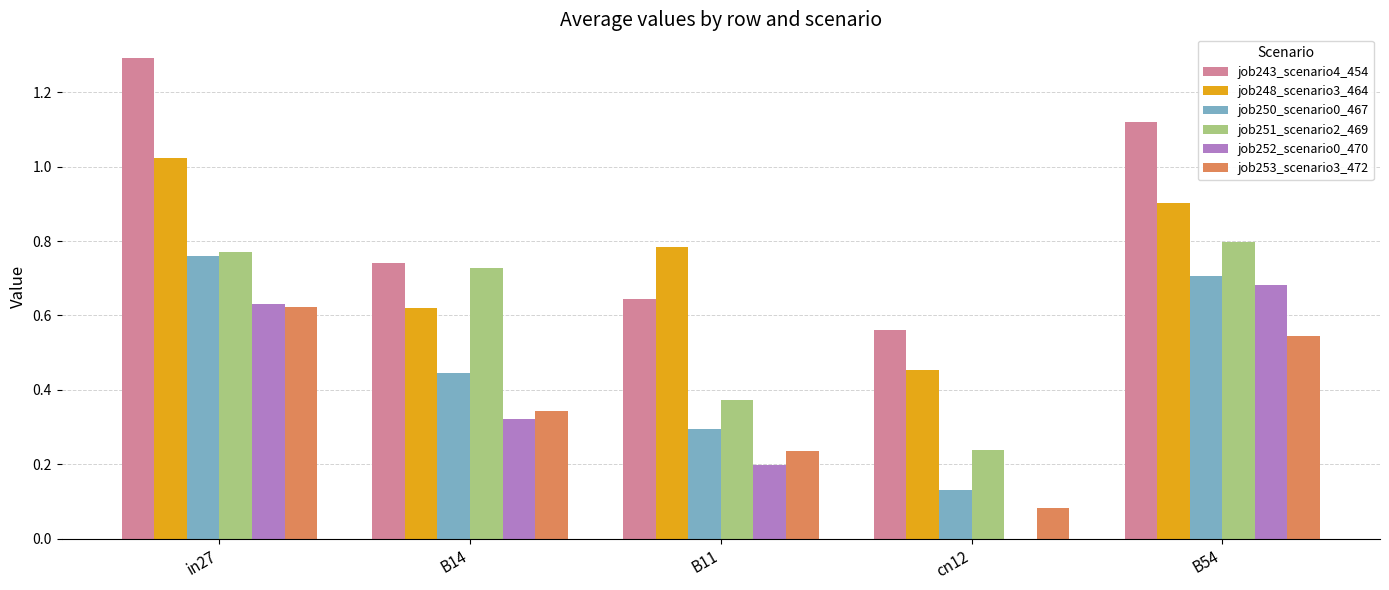

At which category is the sum across all series the highest?

in27